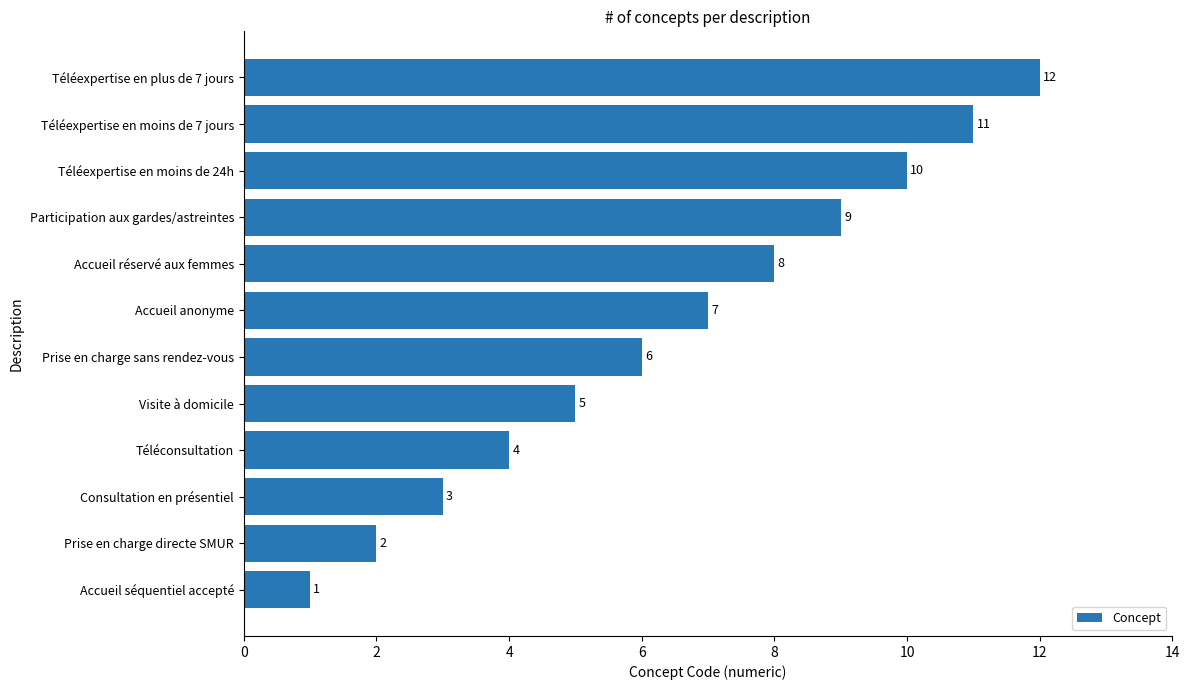

True or false: the data shows 5 at Visite à domicile.

True